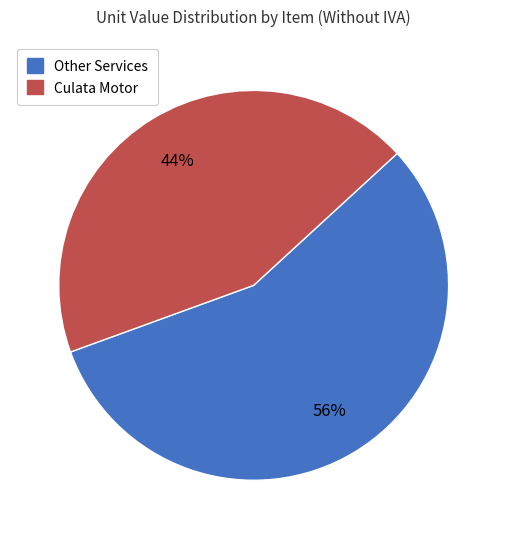

Rank the categories by value from highest to lowest.

Other Services, Culata Motor